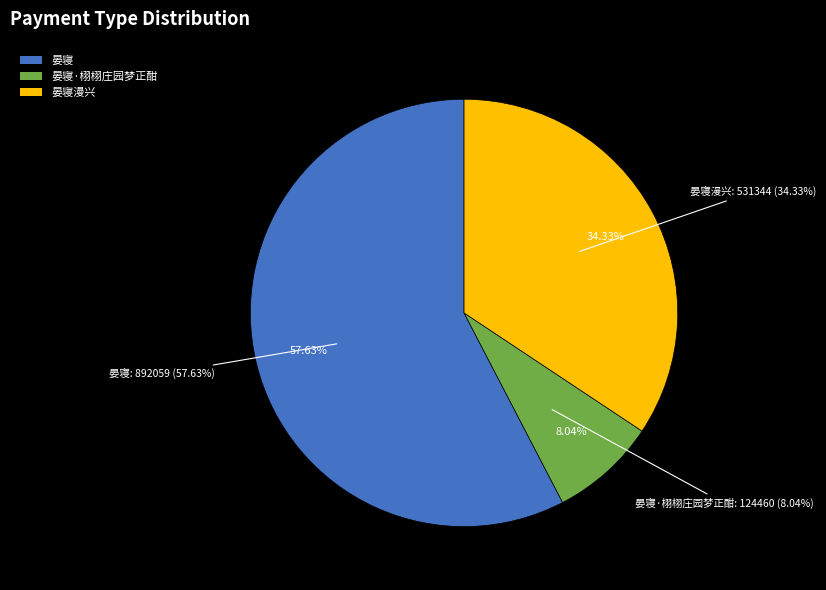

Combined, do 晏寝 and 晏寝·栩栩庄园梦正酣 account for over 50%?

Yes